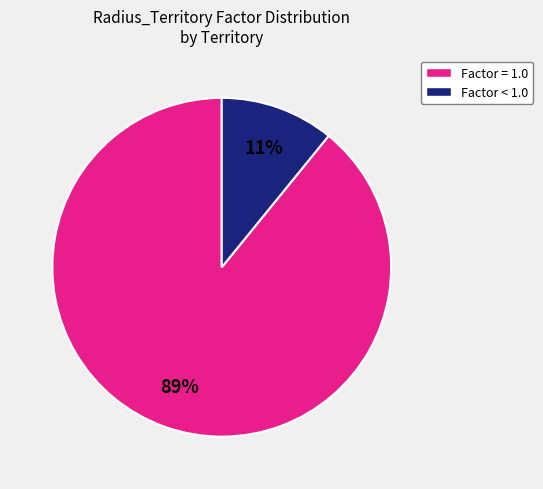

How many slices are in this pie chart?

2